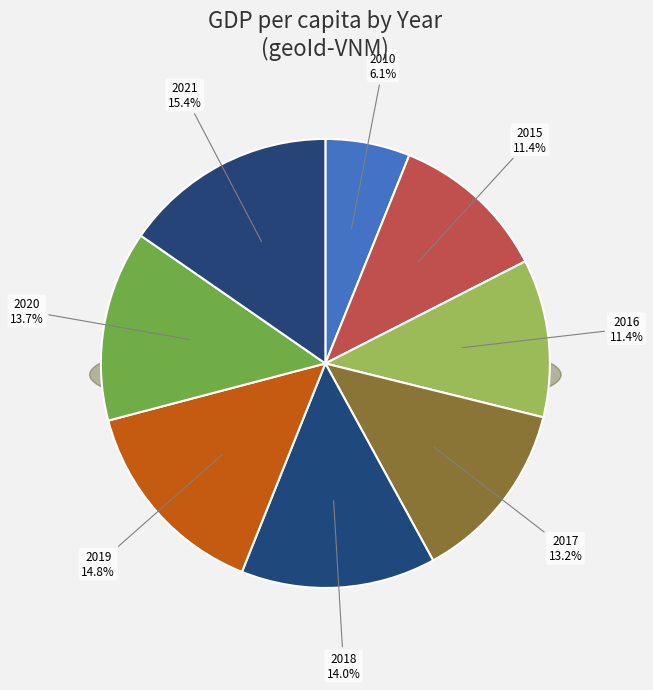

Which slice is the largest?

2021